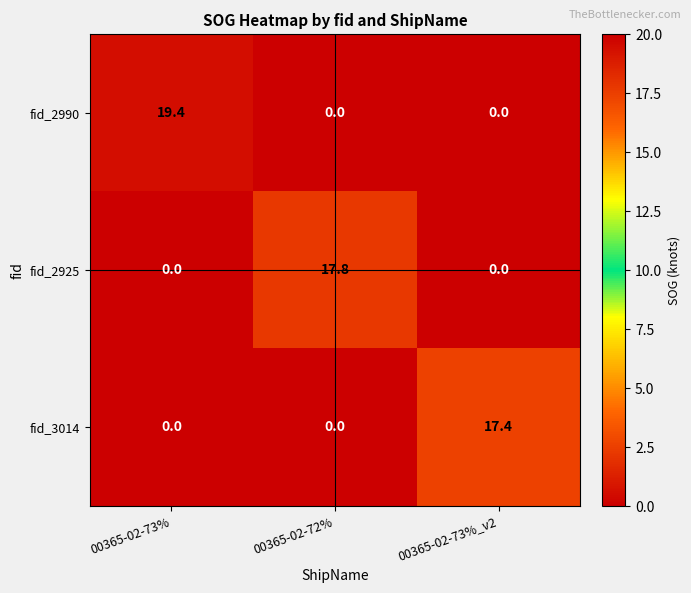

Reading right to left, transcribe all the data shown in this chart.

fid_2990: 0.0	0.0	19.4
fid_2925: 0.0	17.8	0.0
fid_3014: 17.4	0.0	0.0